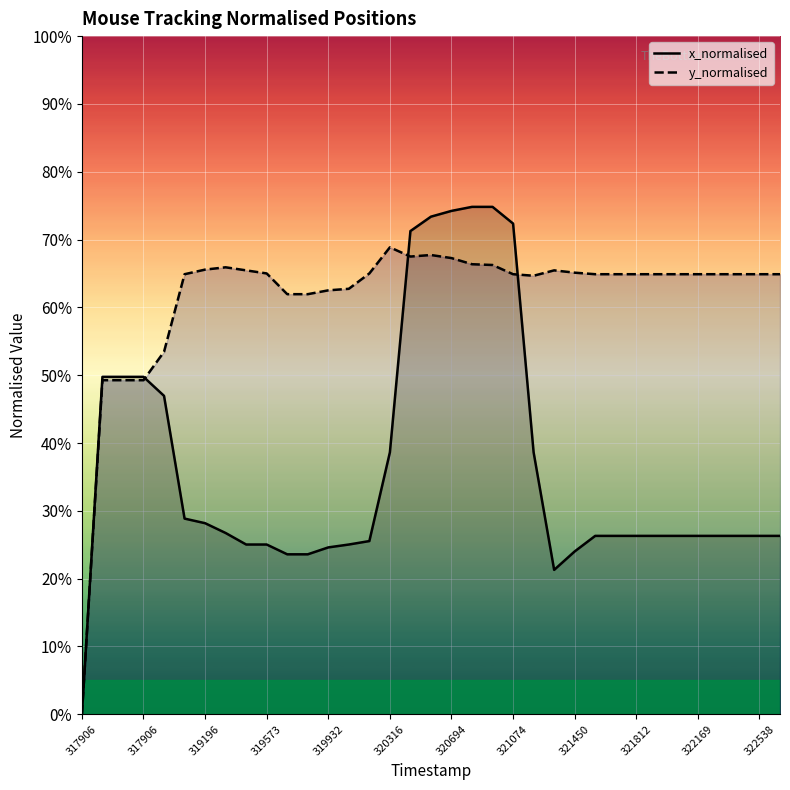

True or false: y_normalised and x_normalised cross at least once.

True